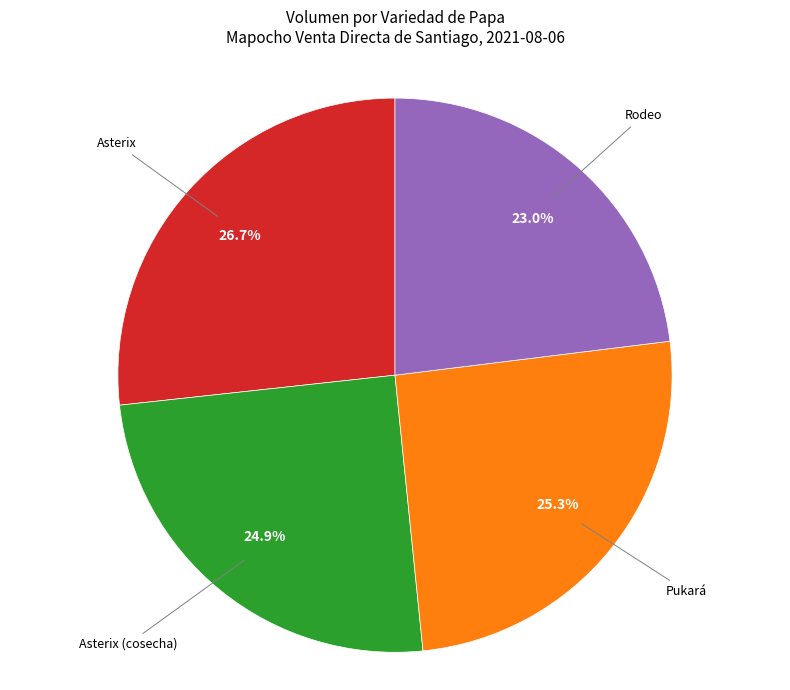

Combined, do Pukará and Rodeo account for over 50%?

No